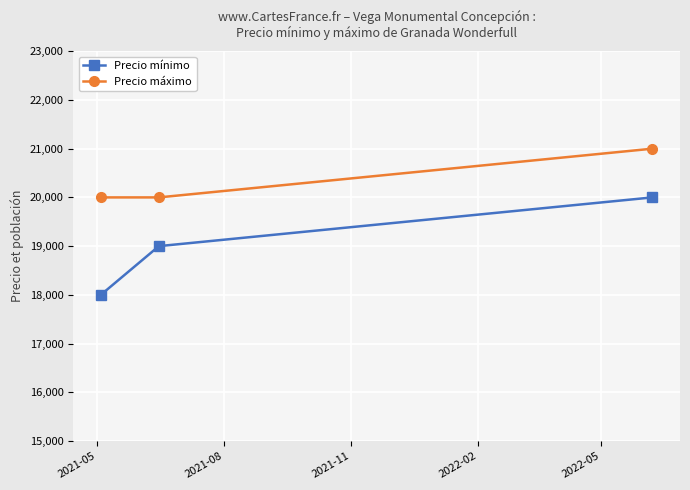

Which series has the largest total across all categories?

Precio máximo